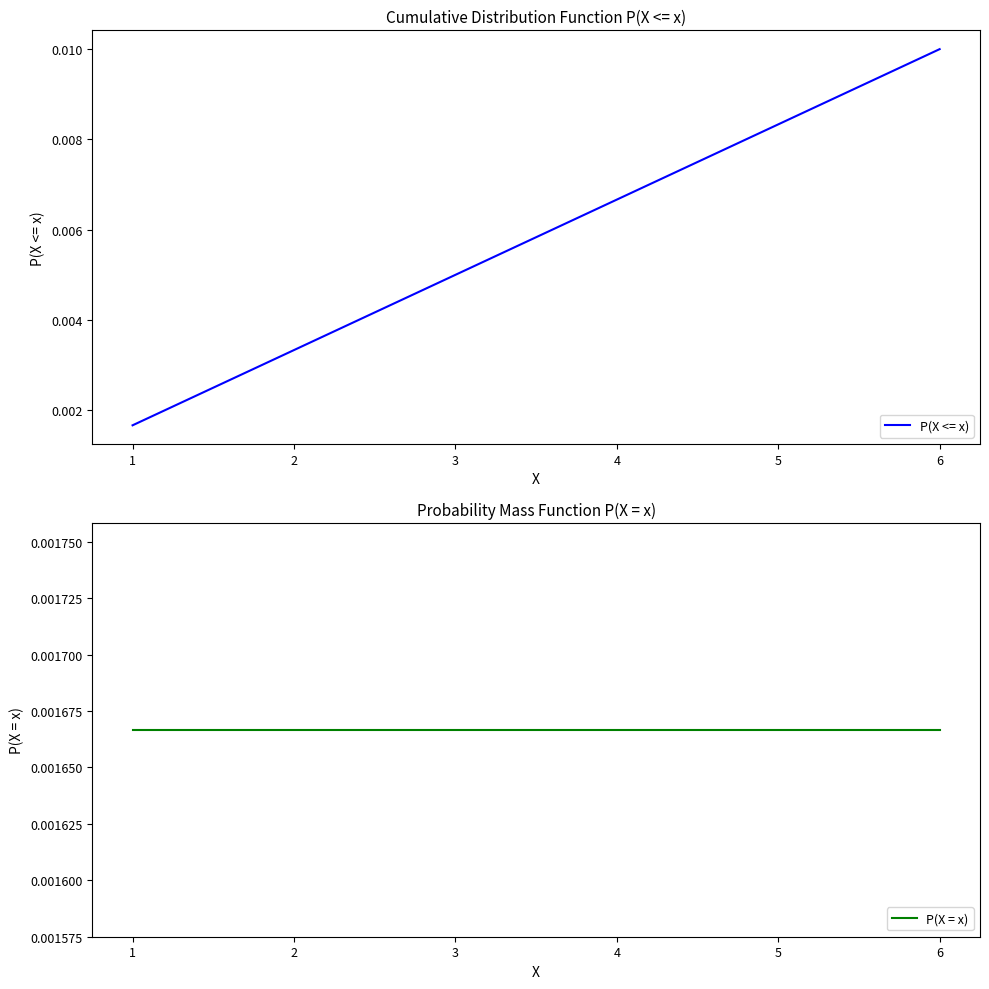

Which series changed the most between 2 and 5?

P(X <= x)